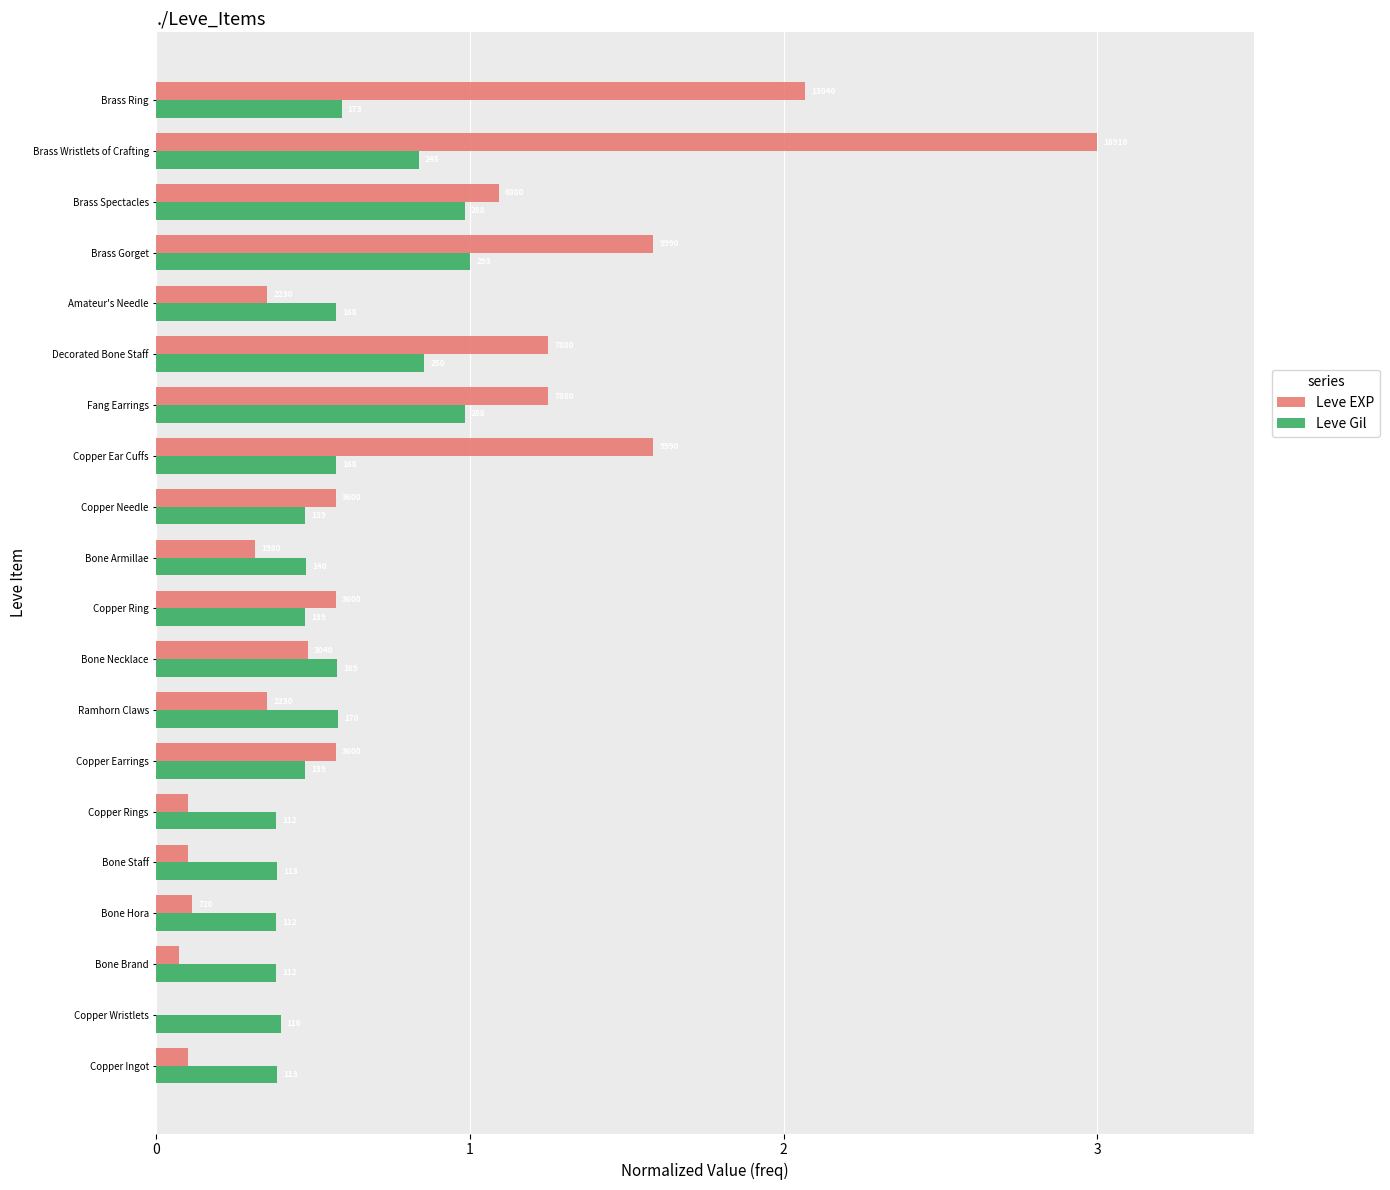

What is the difference between the maximum and minimum values in the Leve EXP series?

3.0